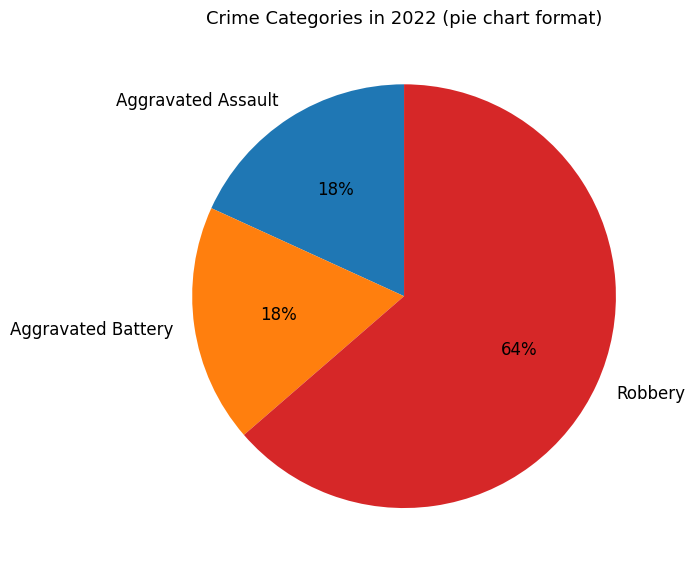

To the nearest percent, what is the average slice percentage?

33%